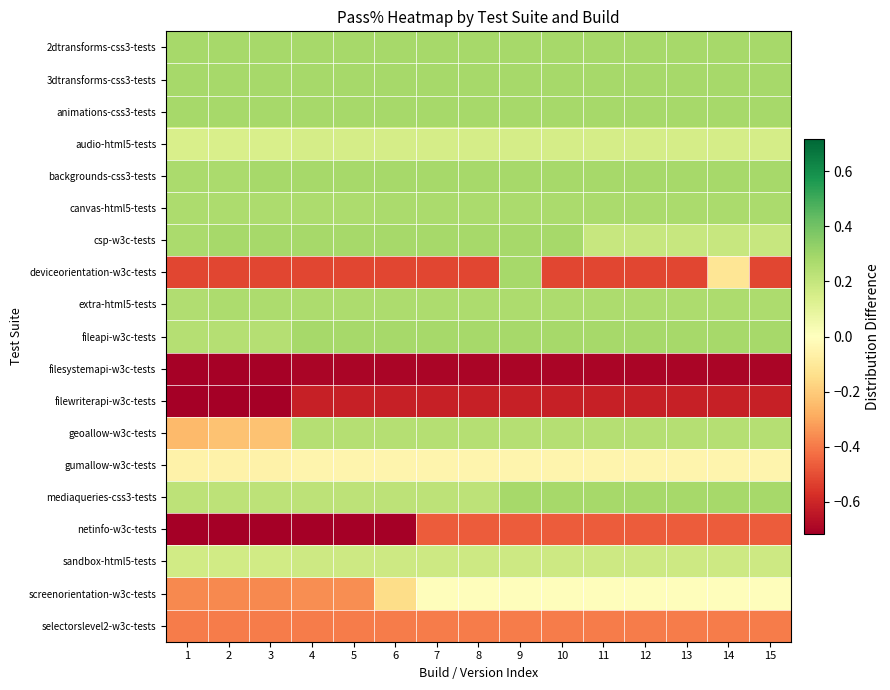

At which category is the sum across all series the highest?

9